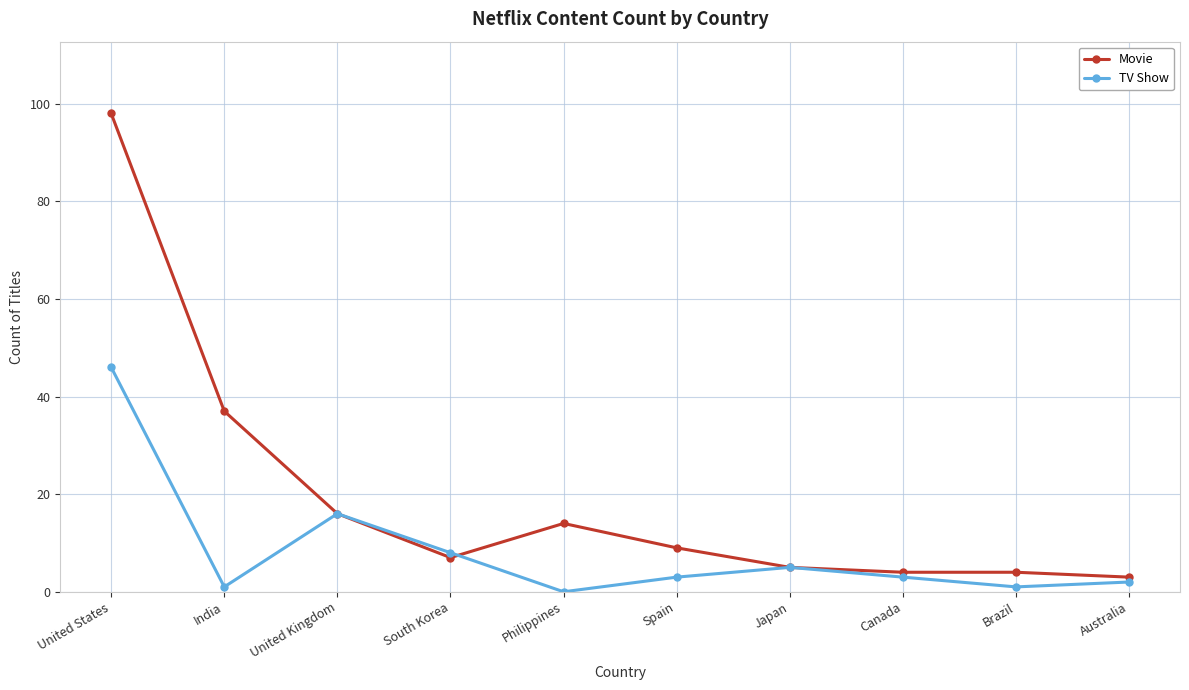

What is the label of the 4th point from the right?

Japan